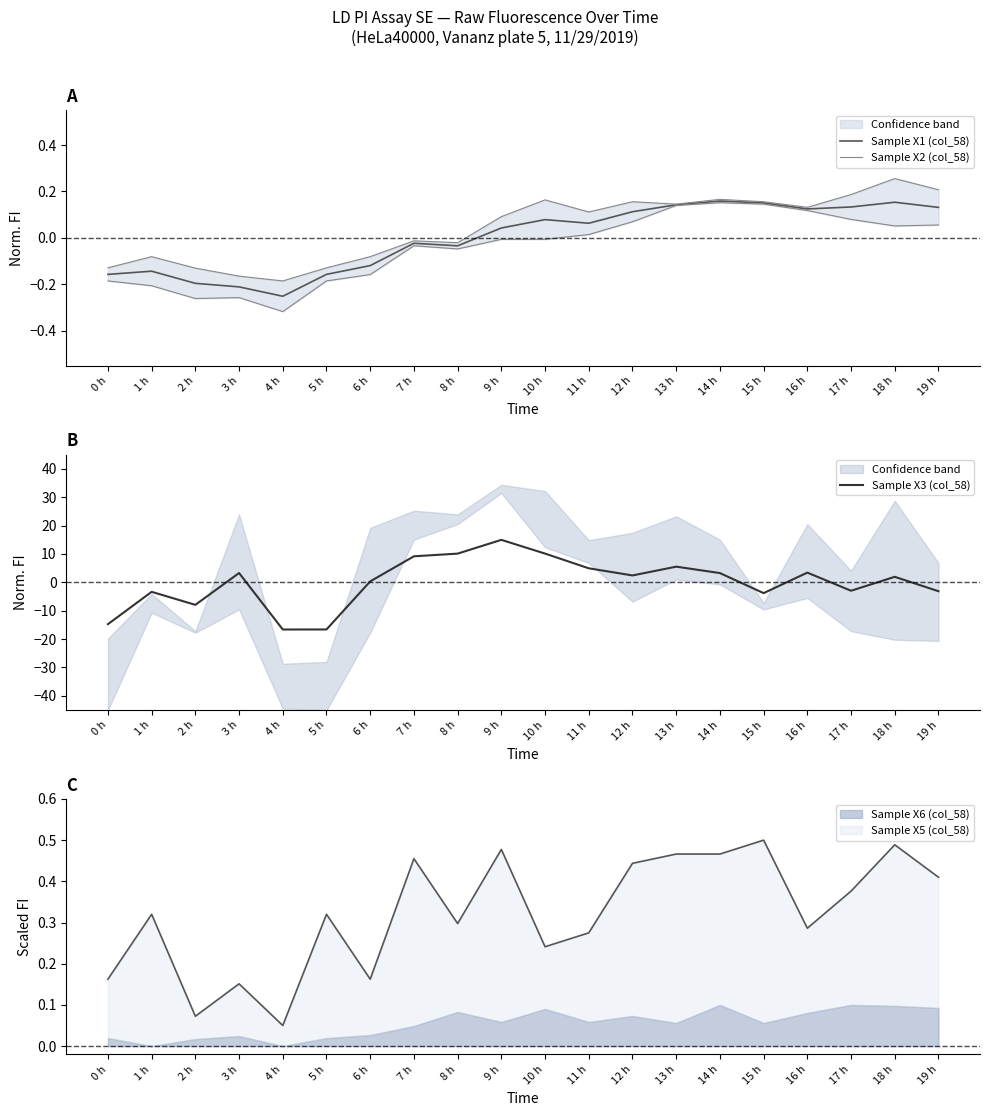

The Sample X3 (col_58) series shows -3.1 at 19 h. True or false?

True